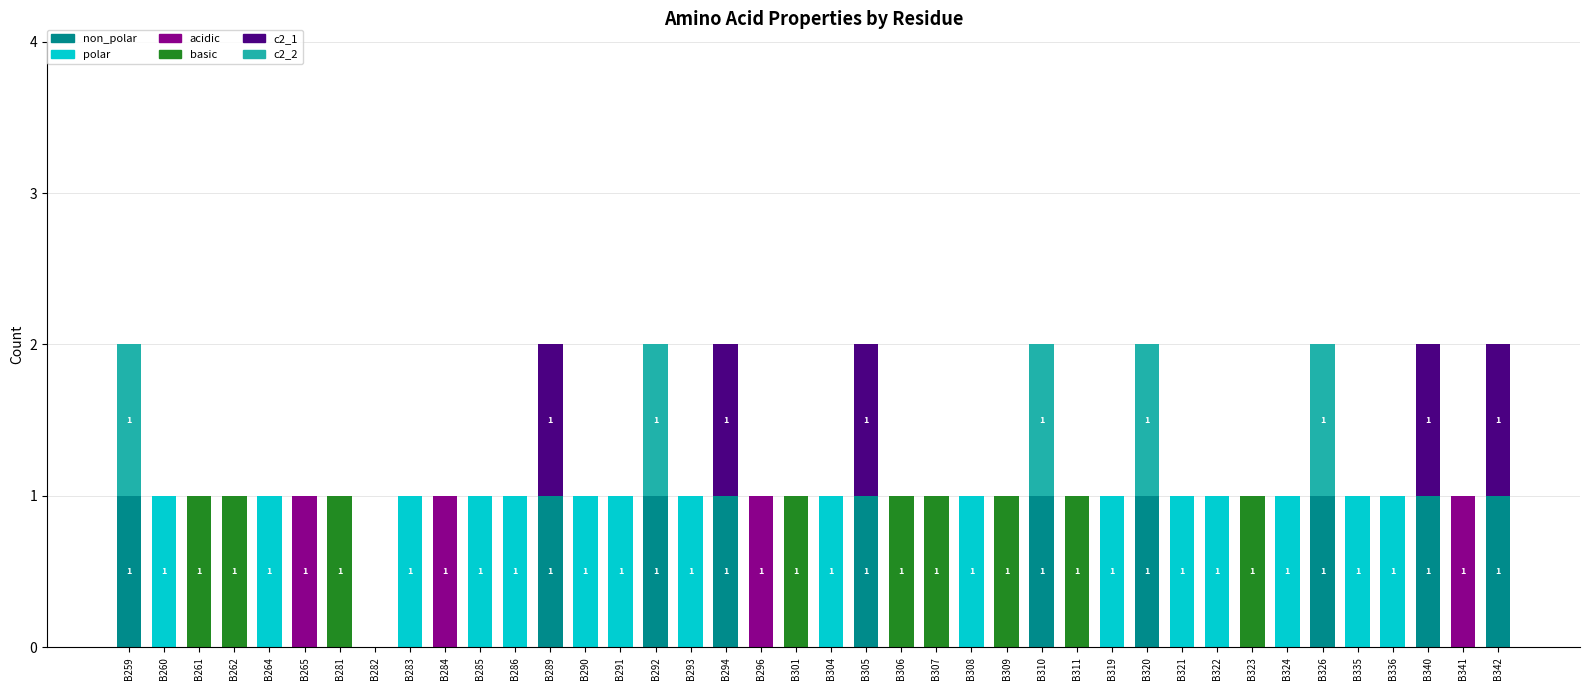

Does the chart contain stacked bars?

Yes